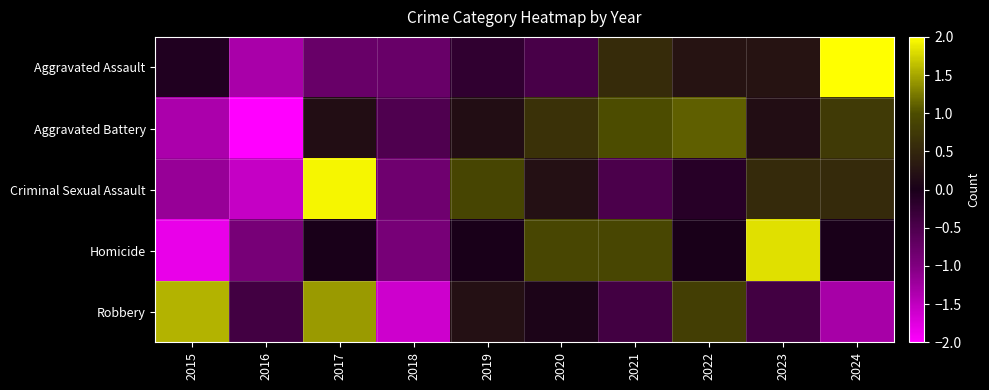

Reading right to left, extract all data points from this chart.

Aggravated Assault: 2024=2.5	2023=0.3	2022=0.3	2021=0.6	2020=-0.5	2019=-0.2	2018=-0.8	2017=-0.8	2016=-1.3	2015=-0.1
Aggravated Battery: 2024=0.8	2023=0.2	2022=1.1	2021=1.0	2020=0.6	2019=0.2	2018=-0.5	2017=0.2	2016=-2.2	2015=-1.3
Criminal Sexual Assault: 2024=0.6	2023=0.6	2022=-0.1	2021=-0.5	2020=0.2	2019=0.9	2018=-0.8	2017=2.0	2016=-1.5	2015=-1.2
Homicide: 2024=0.0	2023=1.8	2022=0.0	2021=0.9	2020=0.9	2019=0.0	2018=-0.9	2017=0.0	2016=-0.9	2015=-1.8
Robbery: 2024=-1.3	2023=-0.4	2022=0.8	2021=-0.4	2020=0.1	2019=0.2	2018=-1.6	2017=1.4	2016=-0.4	2015=1.6